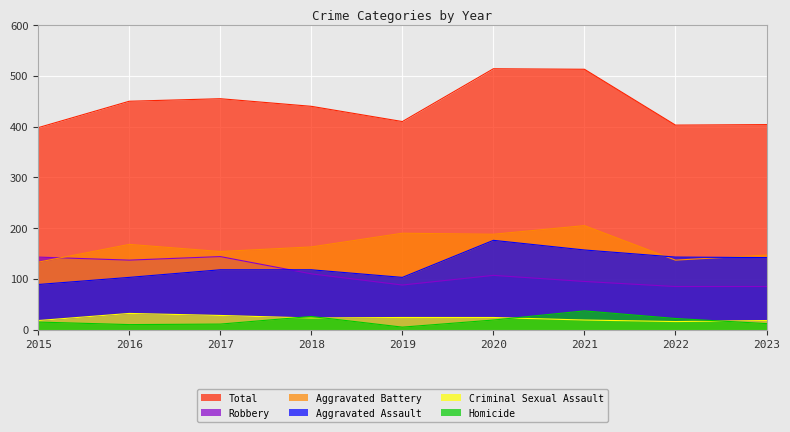

Reading right to left, what are all the values shown in this chart?

Aggravated Assault: 2023=142	2022=143	2021=157	2020=176	2019=103	2018=118	2017=118	2016=103	2015=89
Aggravated Battery: 2023=147	2022=137	2021=205	2020=188	2019=190	2018=163	2017=154	2016=168	2015=133
Criminal Sexual Assault: 2023=18	2022=16	2021=19	2020=24	2019=24	2018=23	2017=28	2016=32	2015=18
Homicide: 2023=12	2022=22	2021=37	2020=19	2019=5	2018=26	2017=11	2016=10	2015=15
Robbery: 2023=85	2022=85	2021=95	2020=107	2019=88	2018=110	2017=144	2016=137	2015=143
Total: 2023=404	2022=403	2021=513	2020=514	2019=410	2018=440	2017=455	2016=450	2015=398